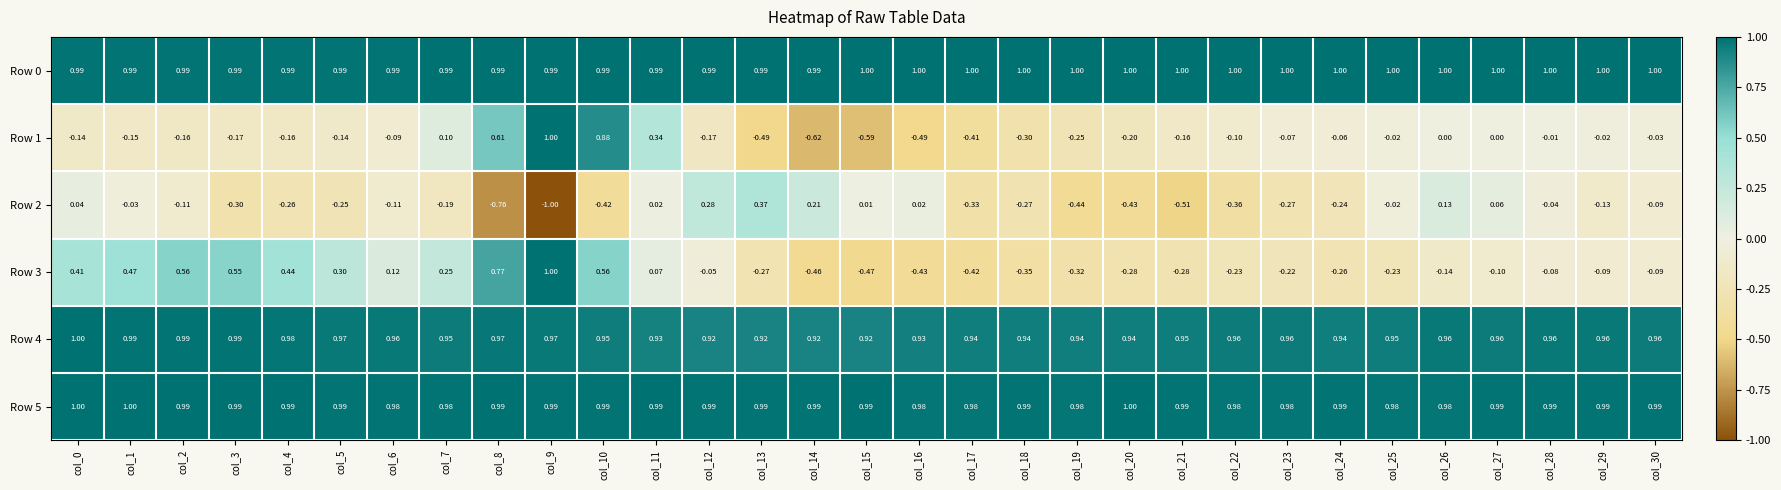

How many series are shown in this chart?

6